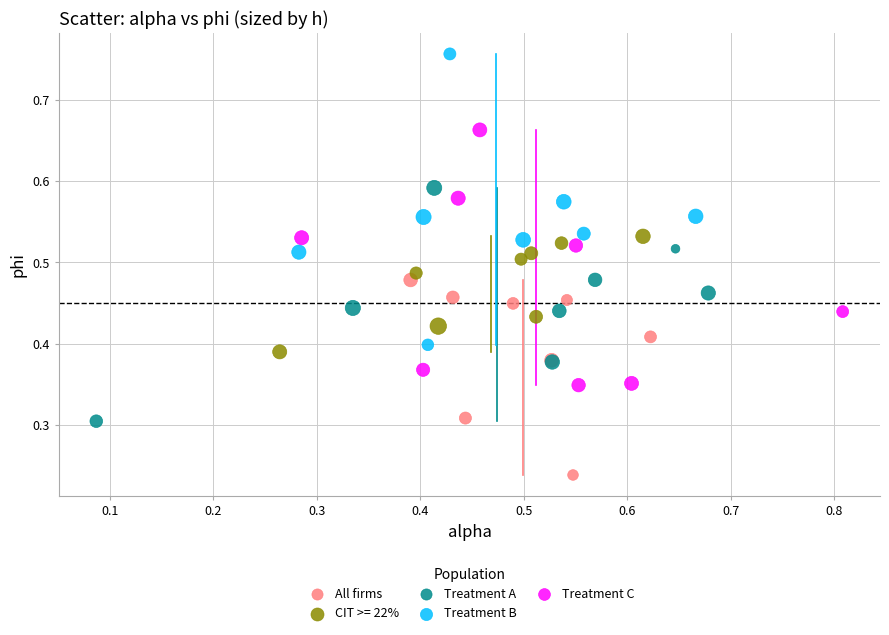

Which series reaches the minimum Y coordinate?

All firms